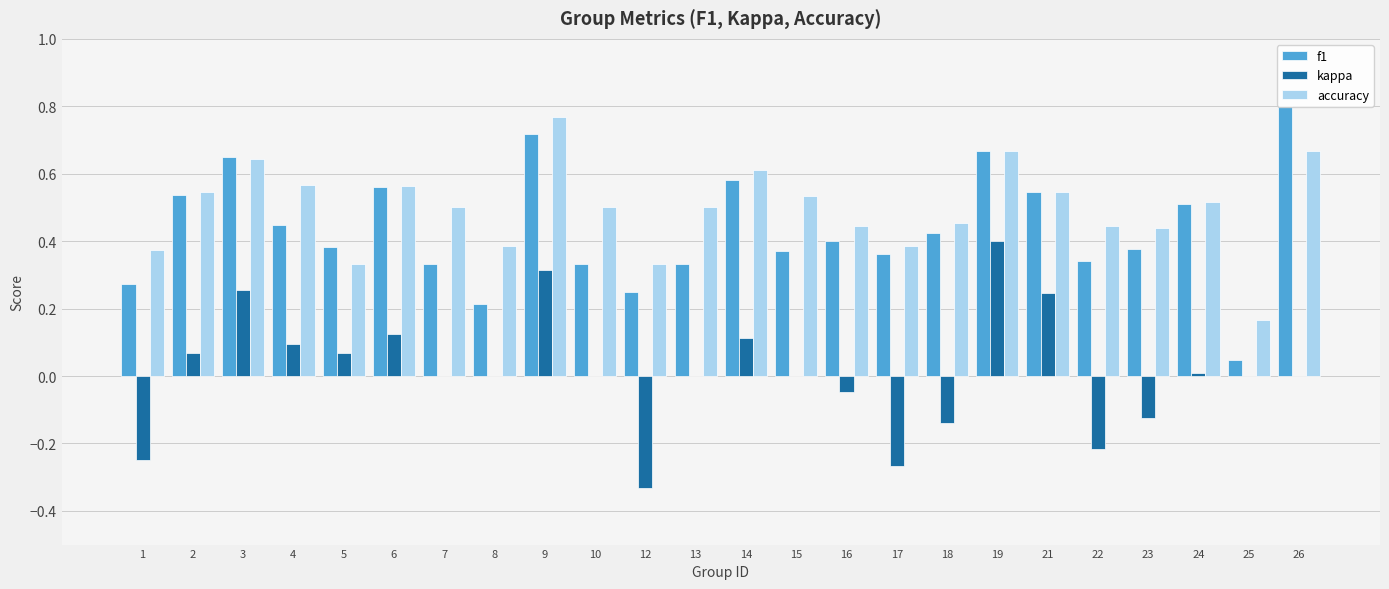

Between 21 and 23, which series saw the biggest shift?

kappa